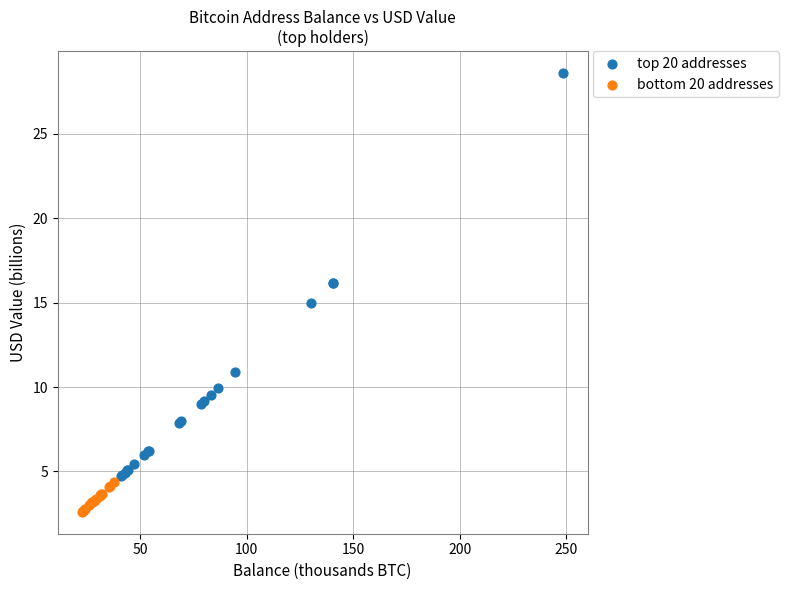

What are all the series names shown in the legend?

top 20 addresses, bottom 20 addresses